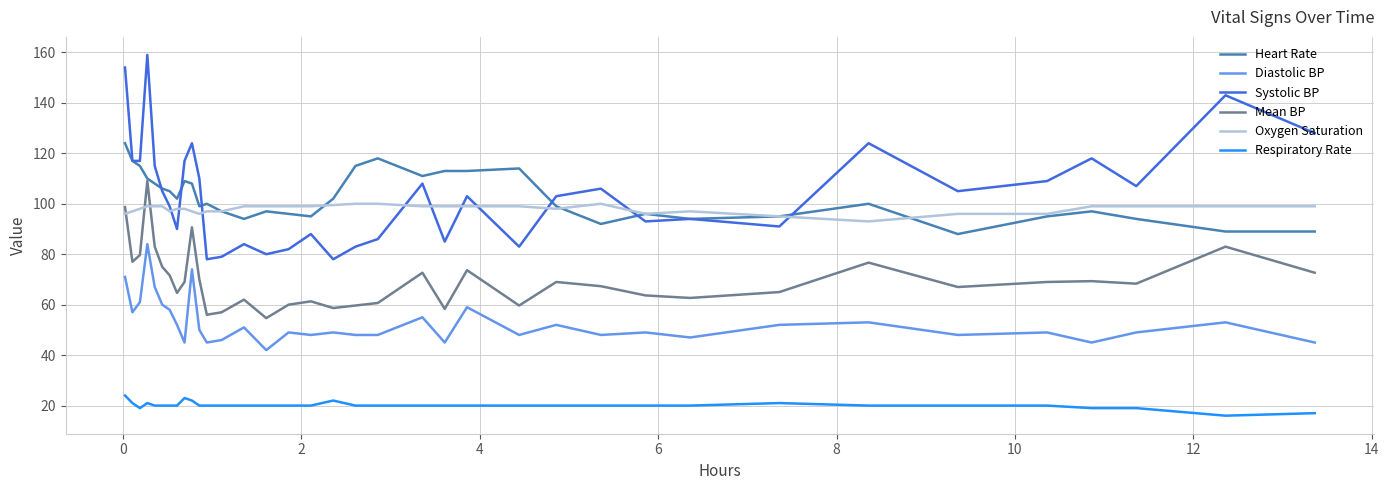

Does the chart display data point markers on the line(s)?

No